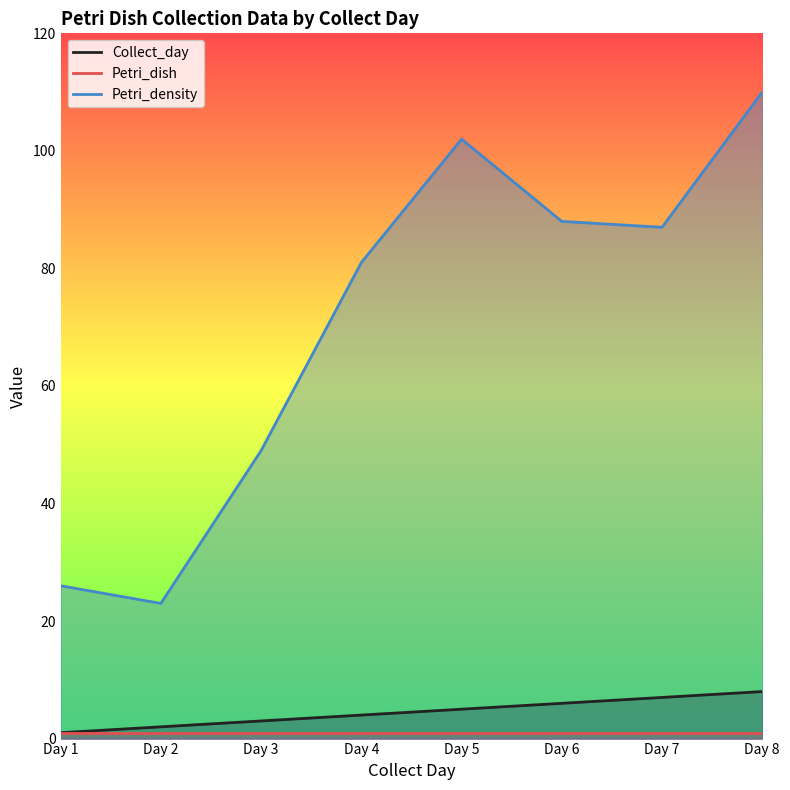

The value of Collect_day at Day 3 is 3. True or false?

True